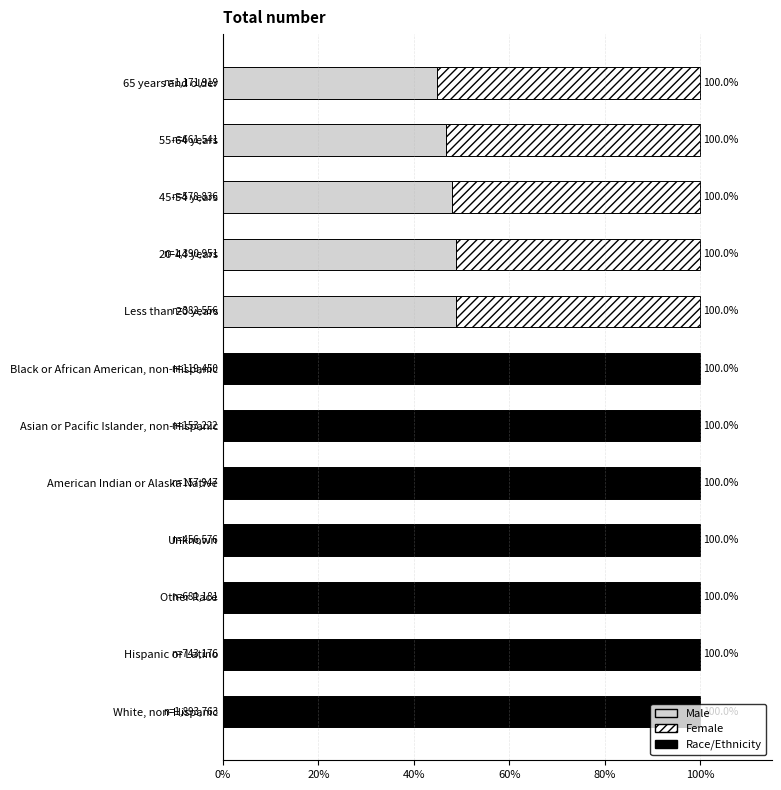

What is the total value across all series at Black or African American, non-Hispanic?

100.0